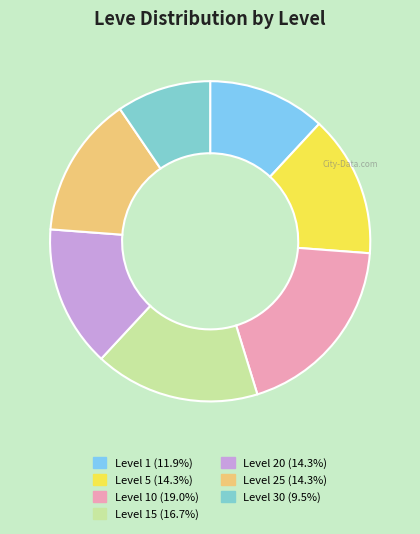

How many segments does this pie chart have?

7